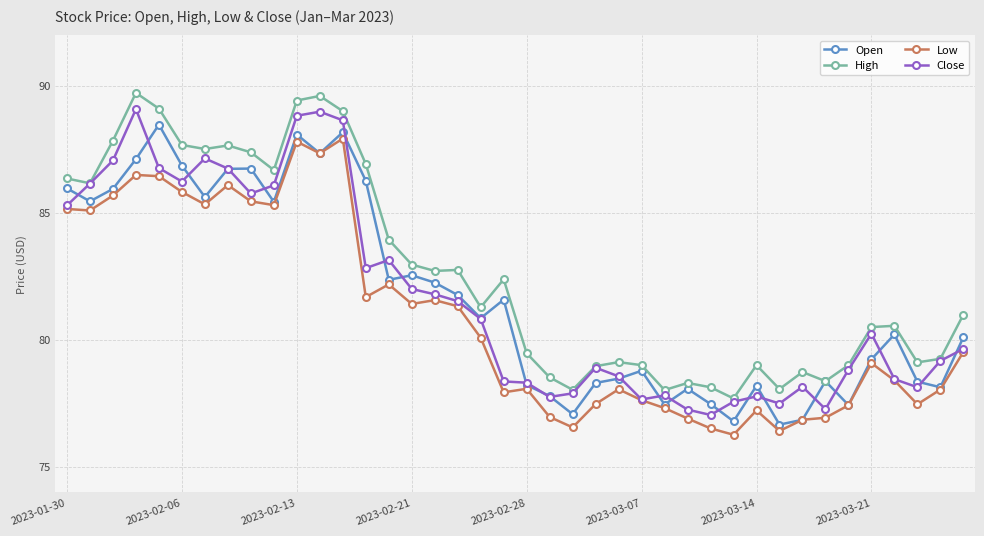

What is the sum of all High values?

3305.8